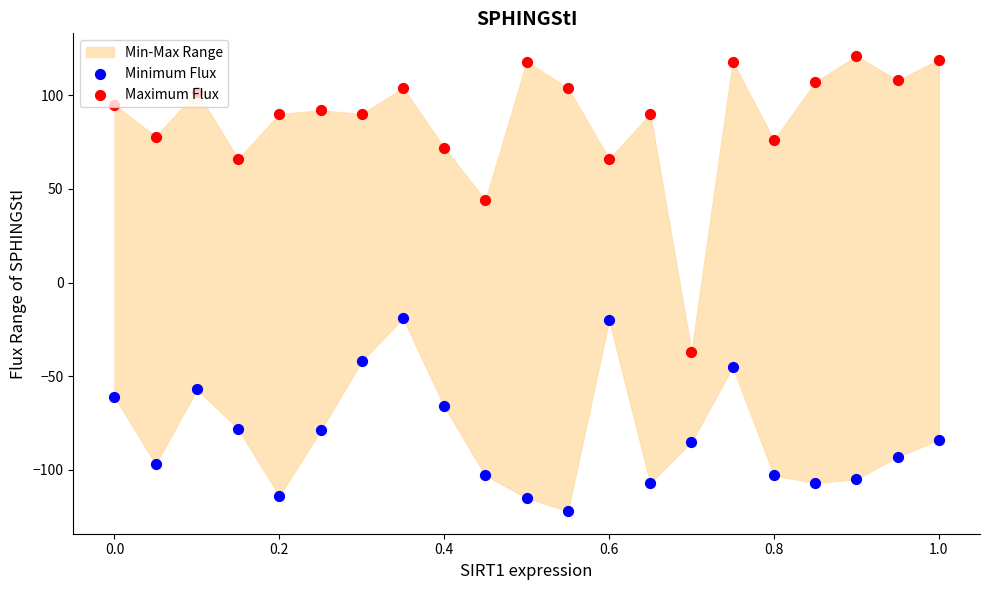

Which series contains the lowest Y value?

Minimum Flux